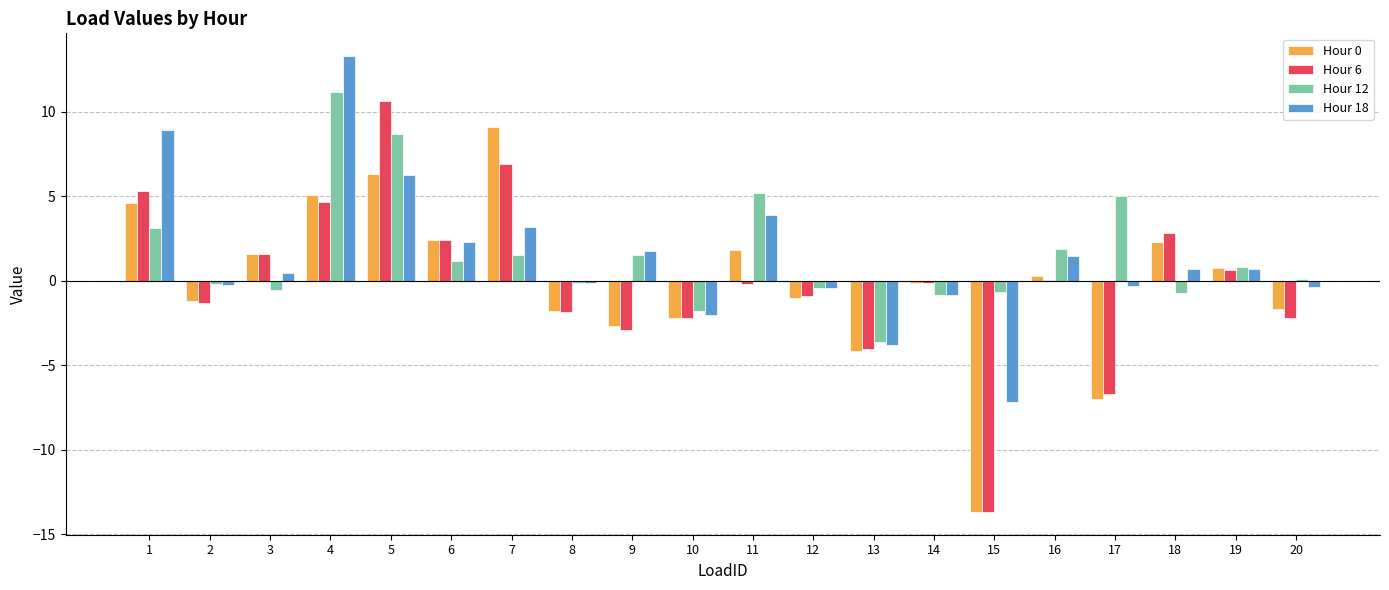

Is the value of Hour 6 at 13 greater than the value of Hour 18 at 12?

No